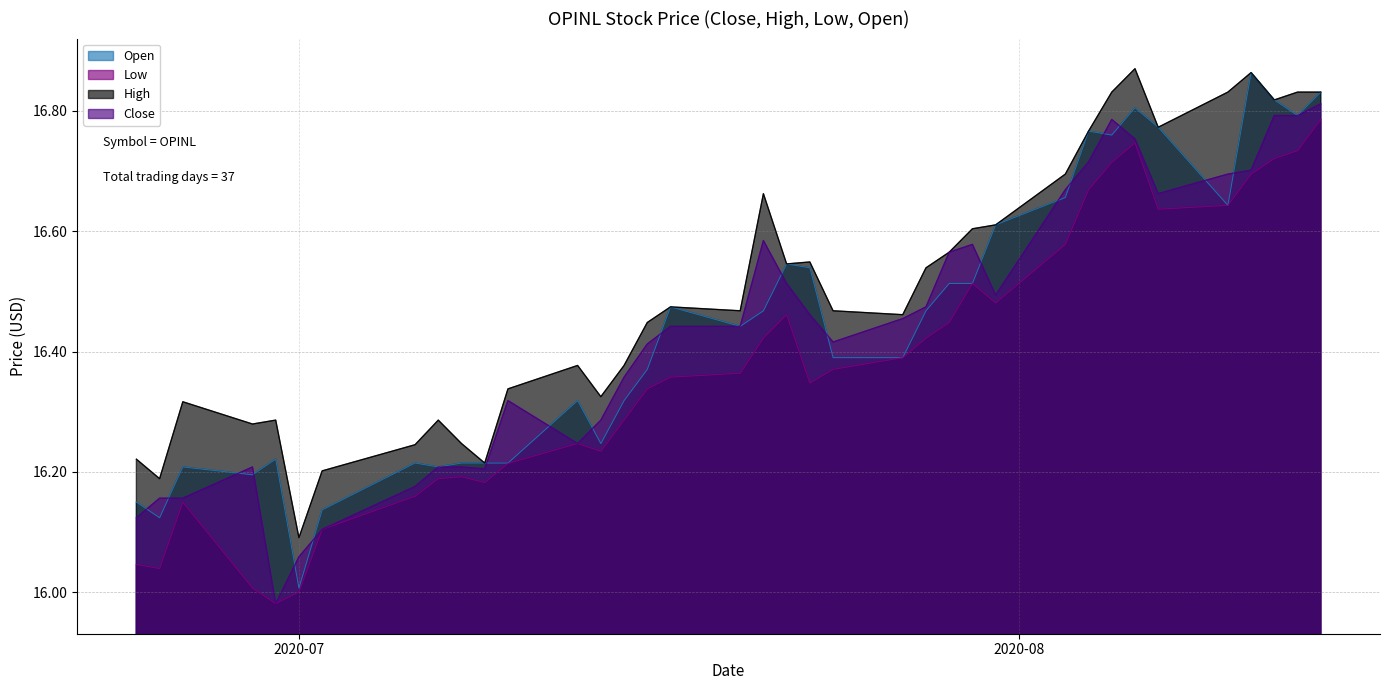

Which series has the largest total across all categories?

High